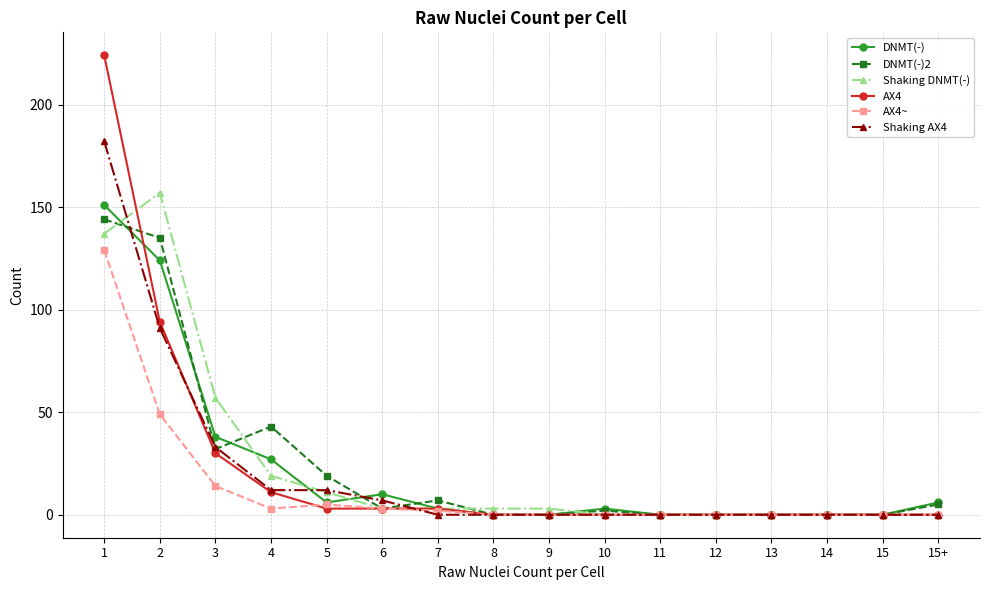

The DNMT(-)2 series shows -72 at 12. True or false?

False